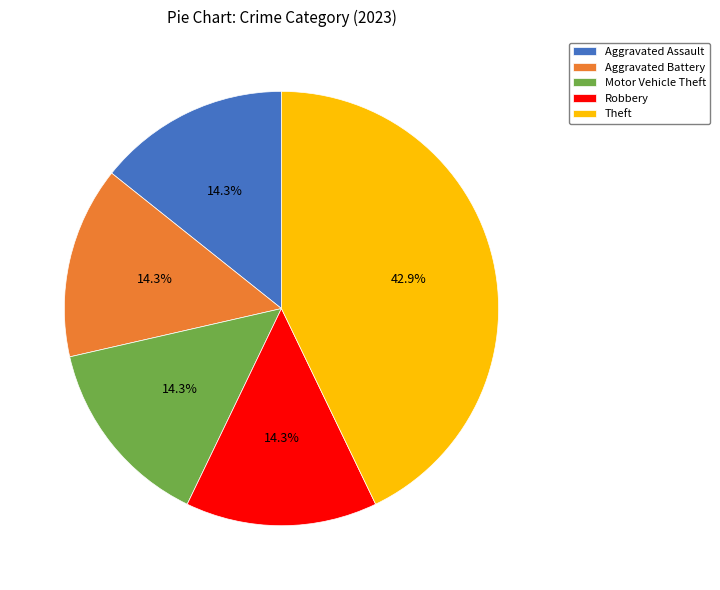

How many segments does this pie chart have?

5